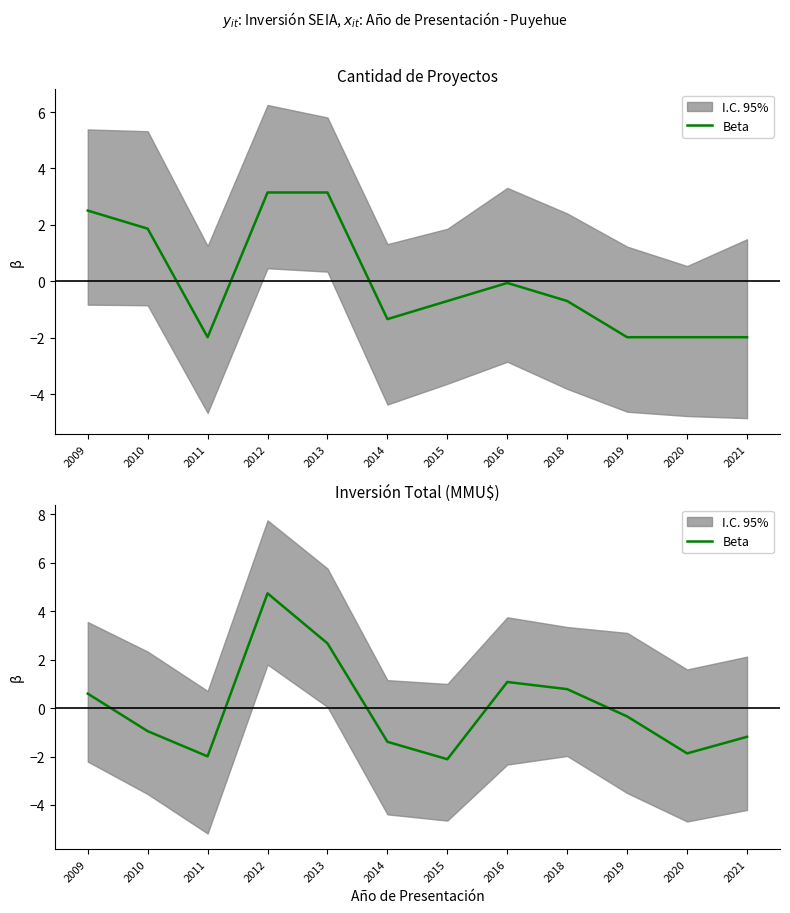

How many interior local valleys (lower than both neighbors) does the data have?

3